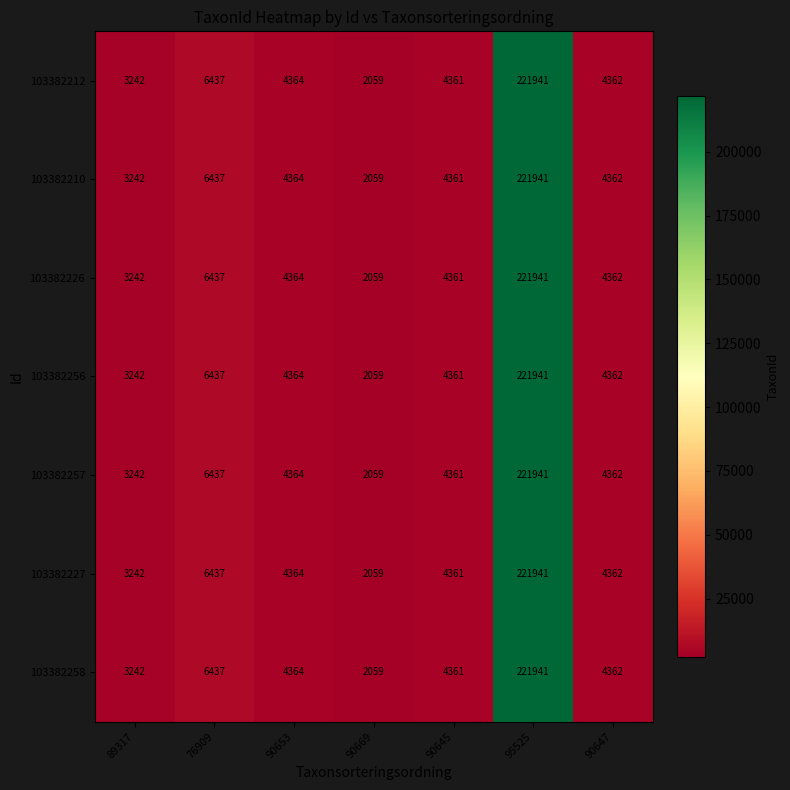

What is the smallest value displayed?

2059